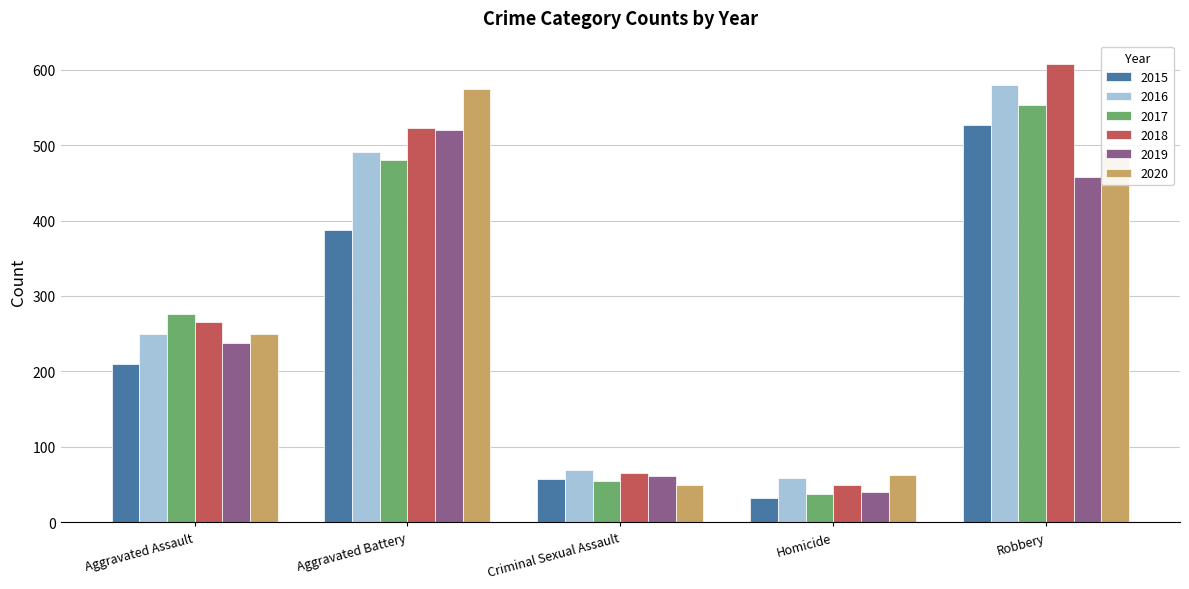

Rank the categories by 2019 value from lowest to highest.

Homicide, Criminal Sexual Assault, Aggravated Assault, Robbery, Aggravated Battery